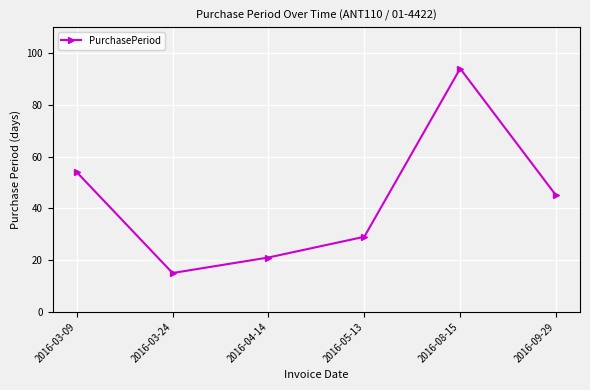

Does the chart display data point markers on the line(s)?

Yes